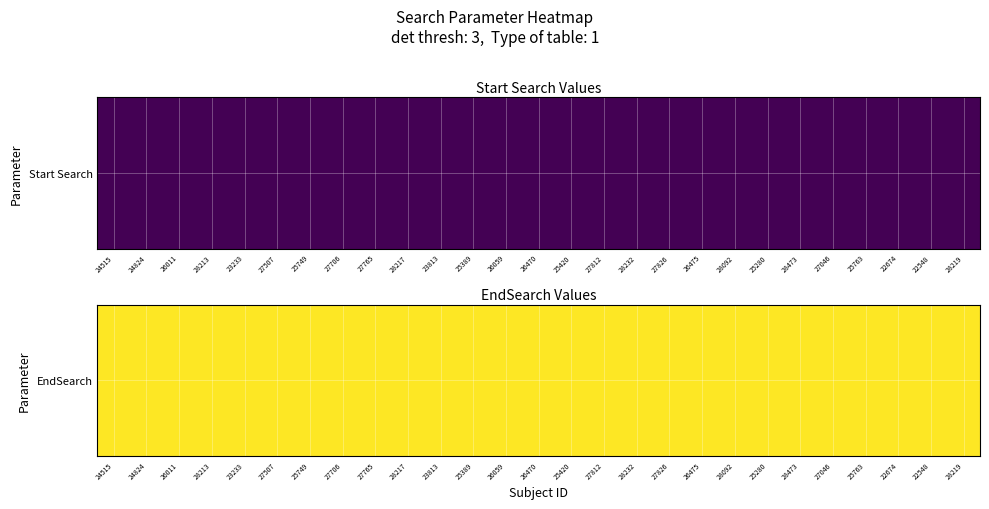

Which series has the largest total across all categories?

EndSearch